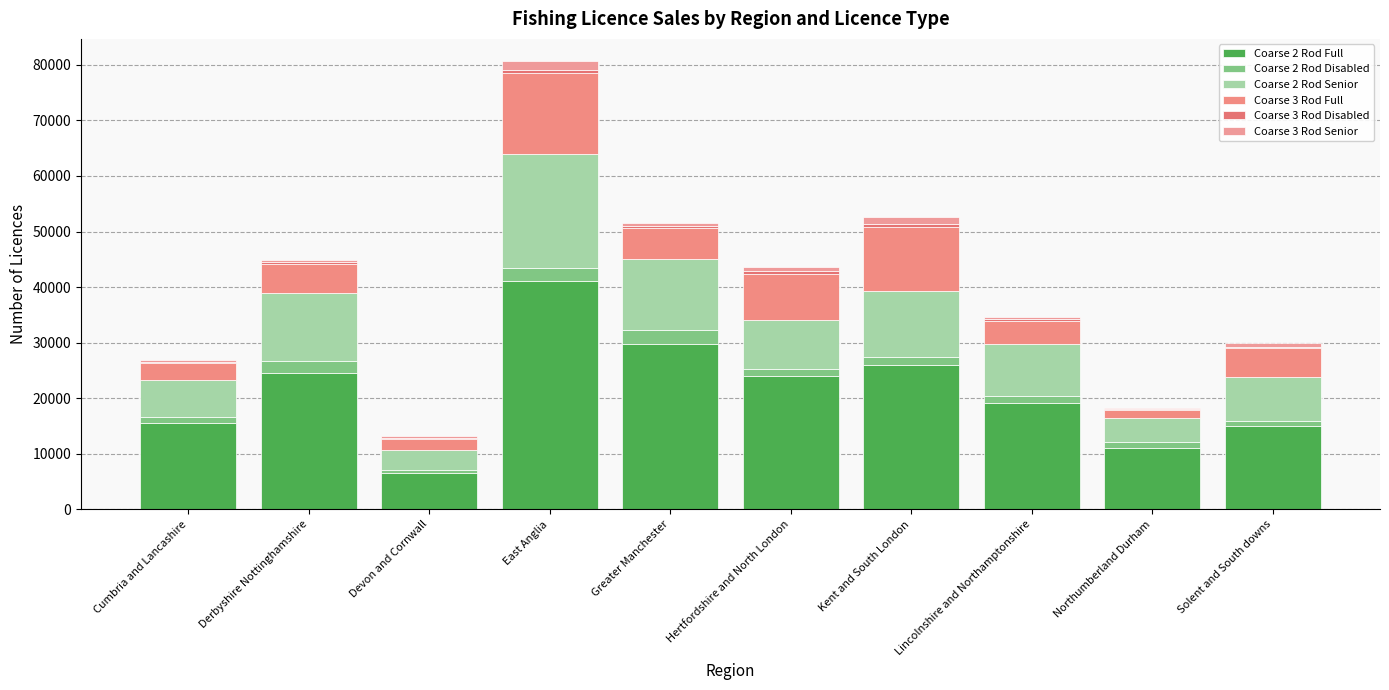

What is the label of the 6th bar from the right?

Greater Manchester